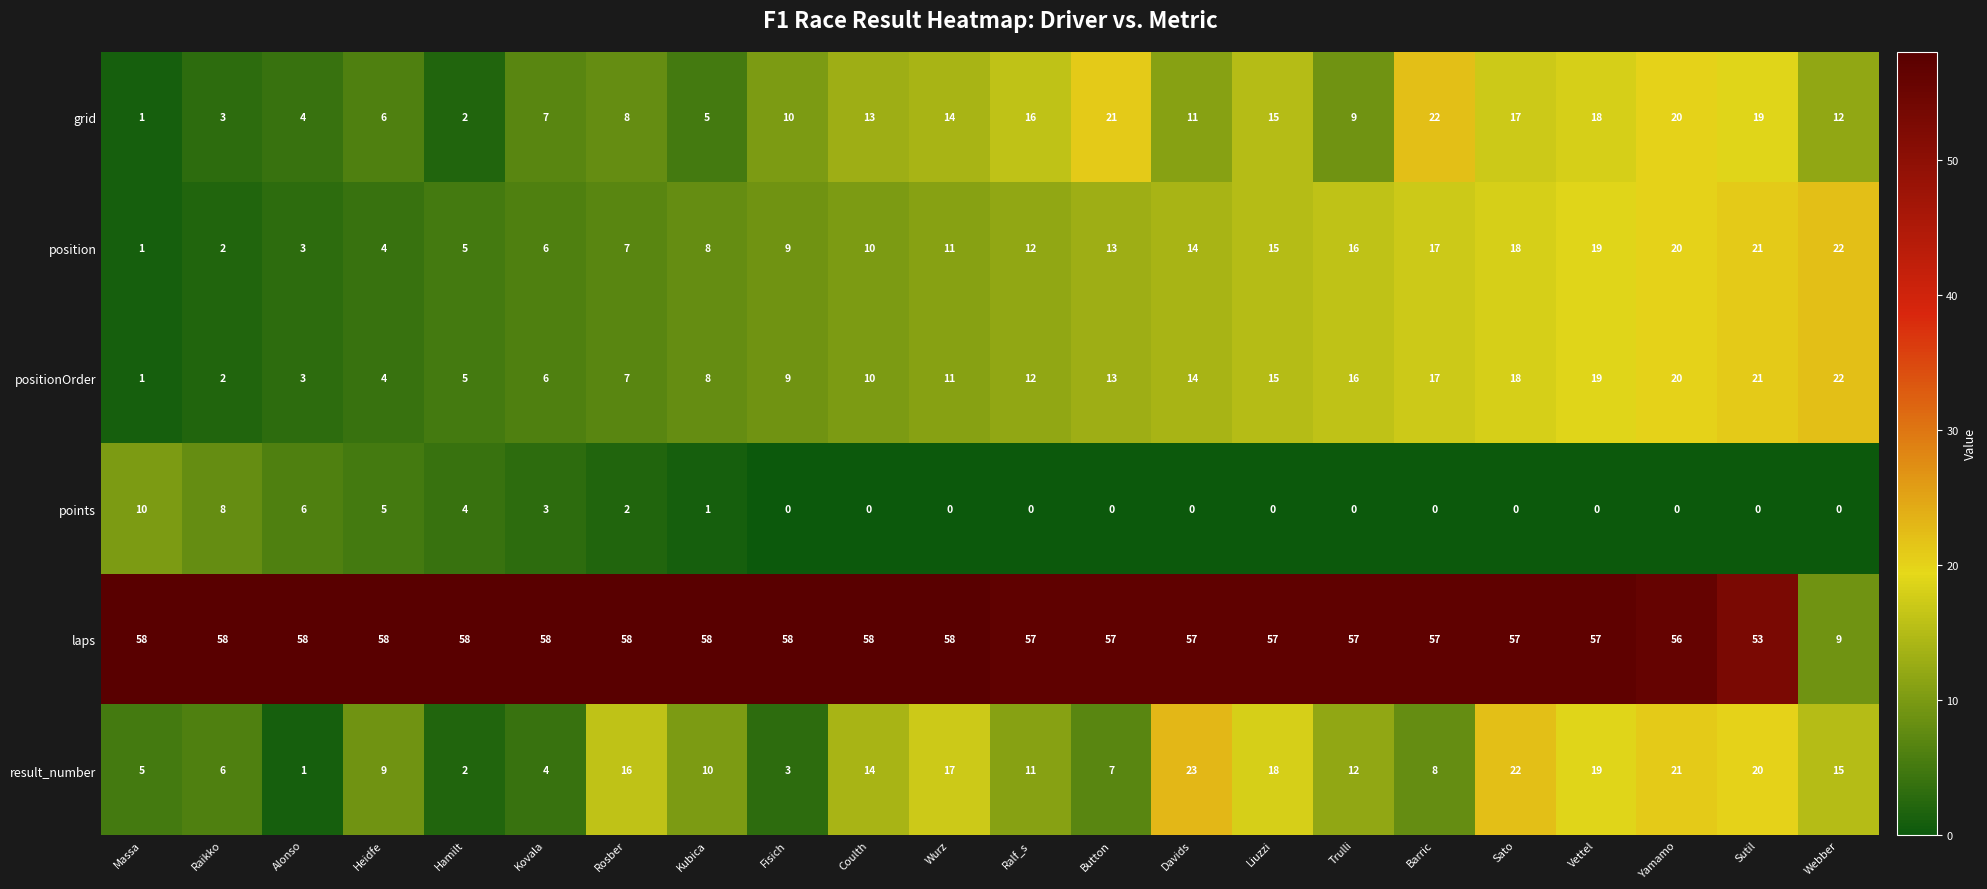

At which label is positionOrder closest to 11?

Wurz